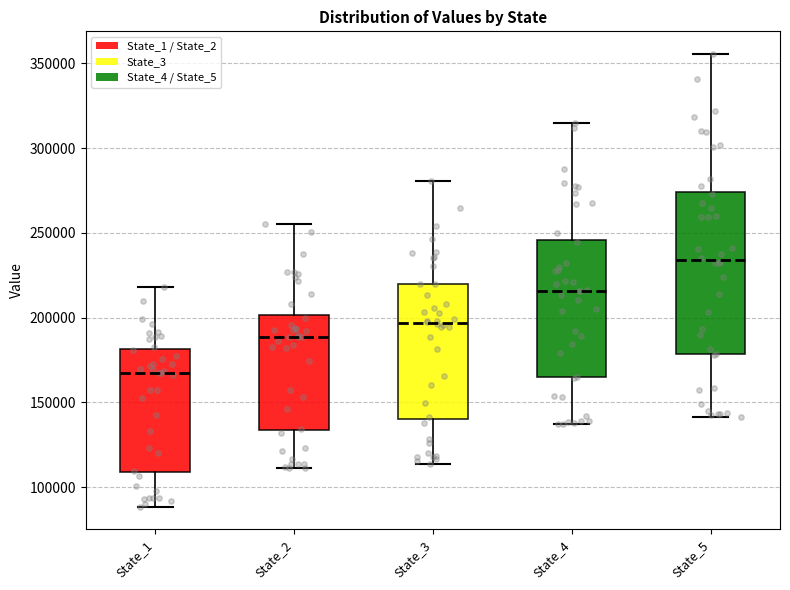

Which box is the tallest, from its lower edge to its upper edge?

State_5